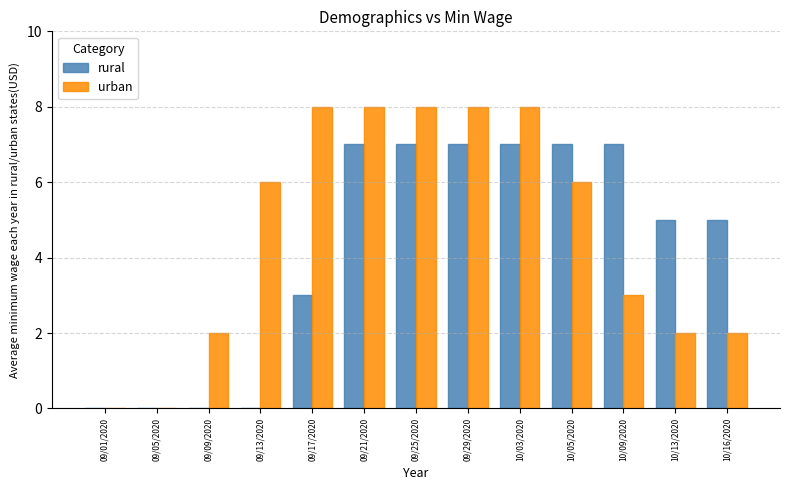

What is the total value across all series at 09/29/2020?

15